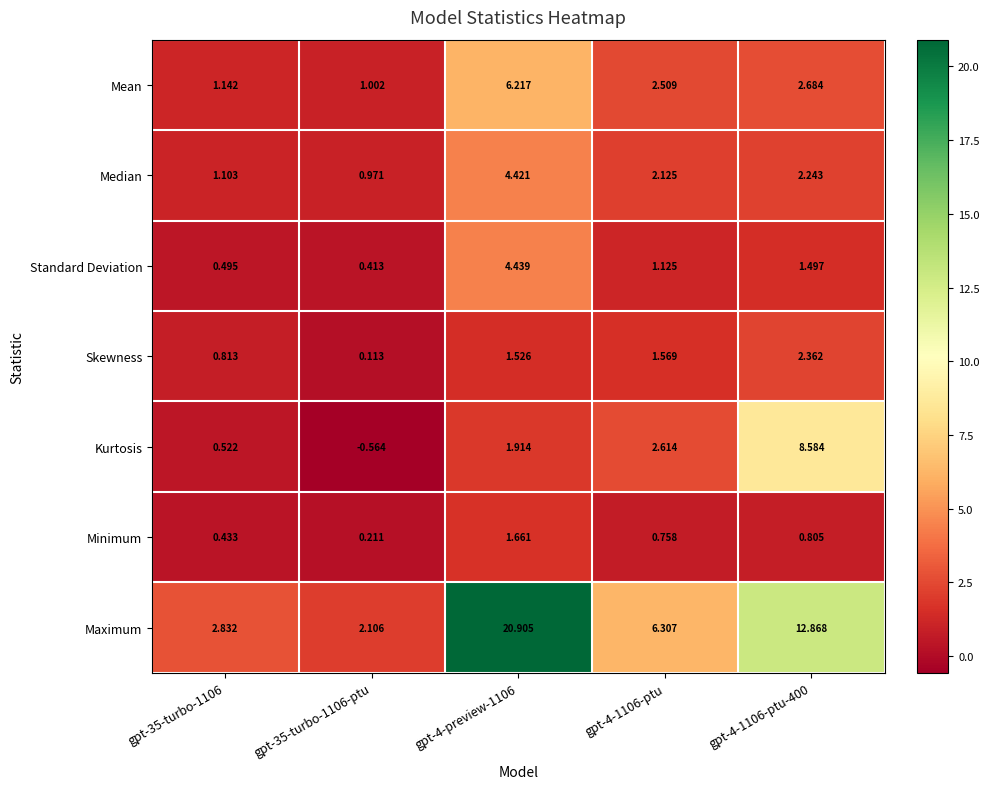

Which series has the largest total across all categories?

Maximum